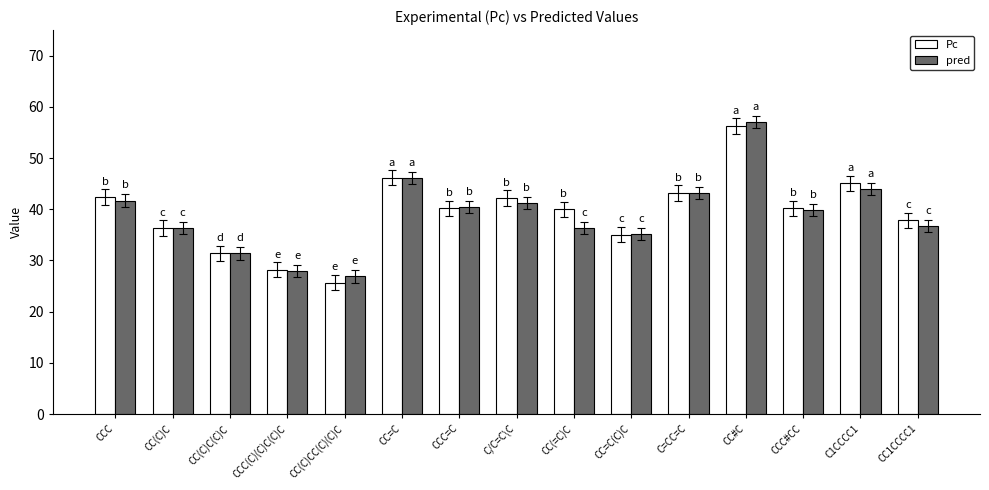

What is the difference between the highest and lowest values at CC=C(C)C?

0.1